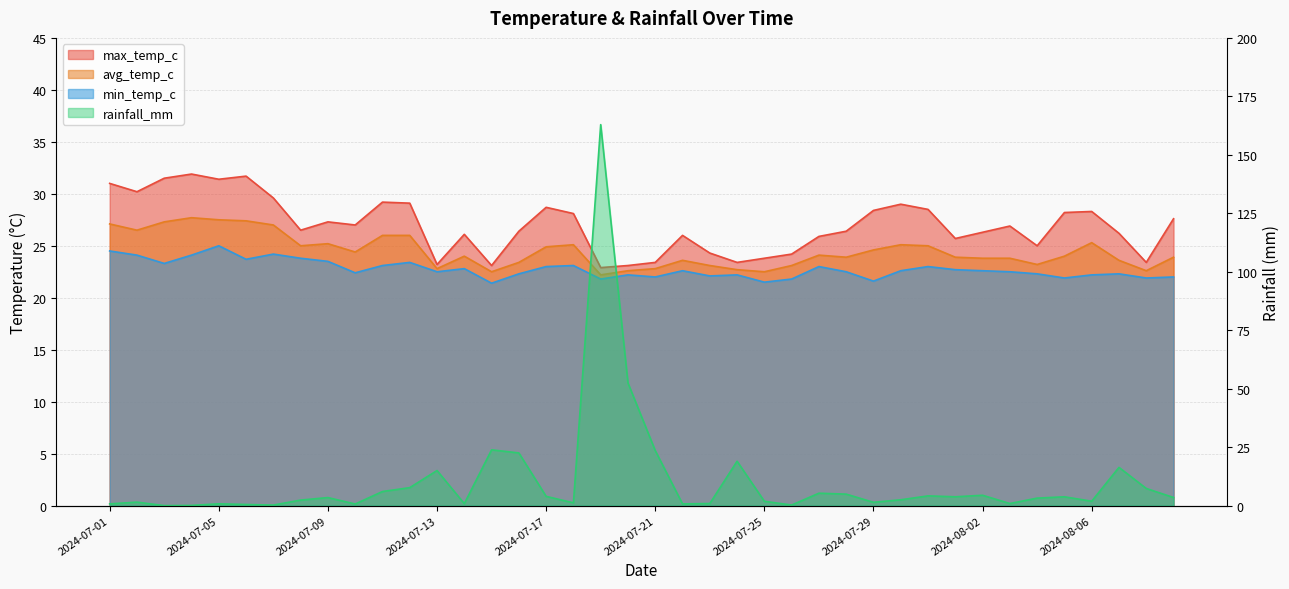

After their last crossing, which series has the higher values: avg_temp_c or rainfall_mm?

avg_temp_c